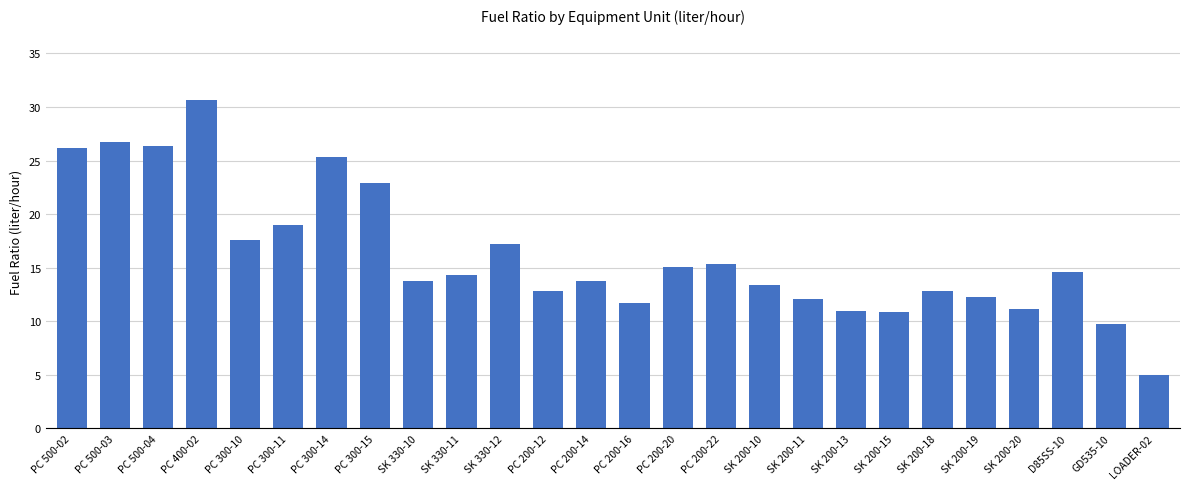

Which category has the highest value across all series?

PC 400-02